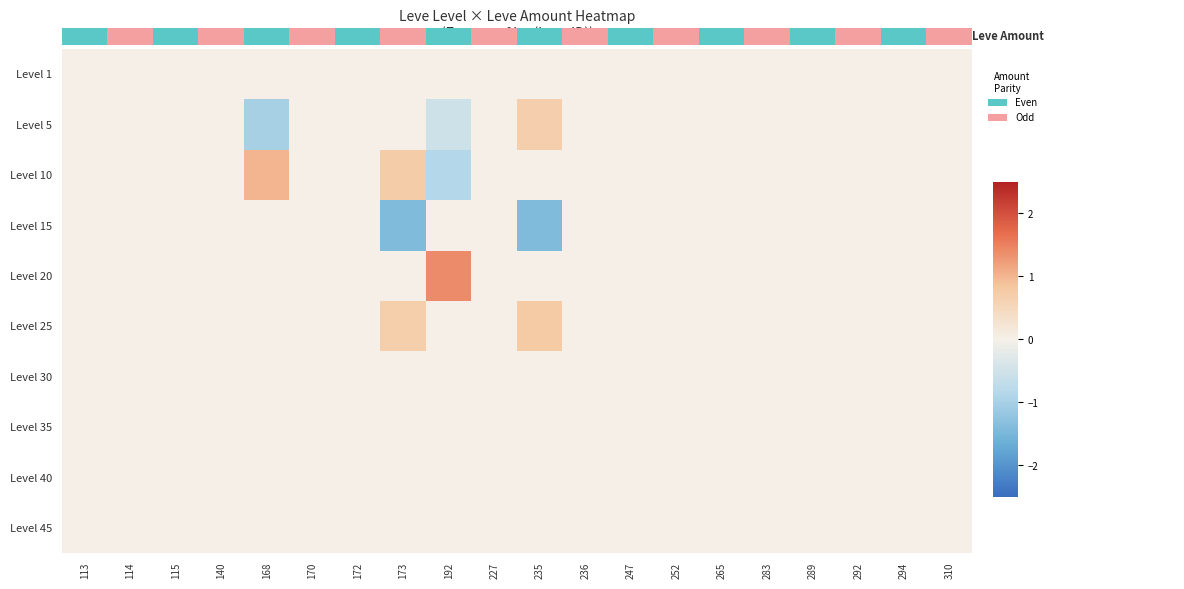

Is it true that Level 5 equals 1.0 at 115?

False